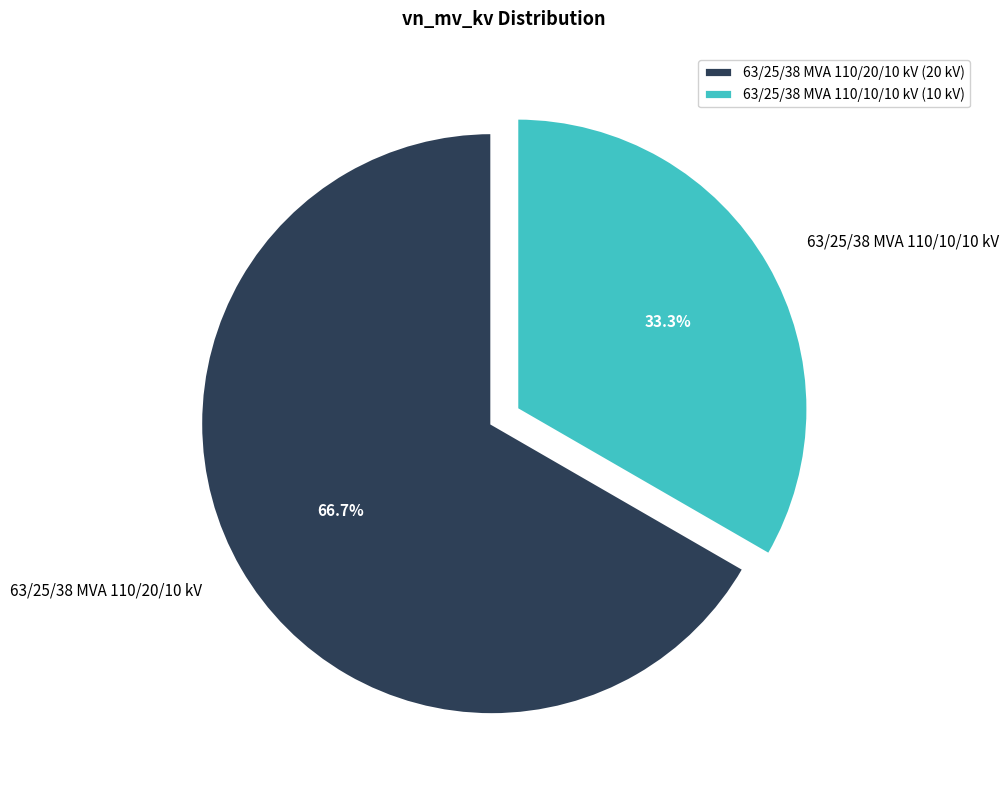

The 63/25/38 MVA 110/10/10 kV slice represents 28% of the pie. True or false?

False